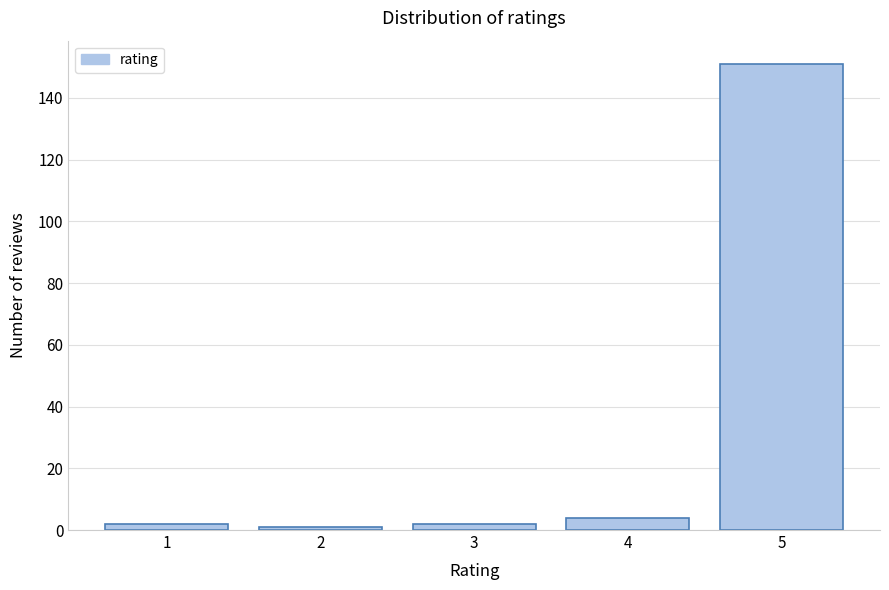

Reading left to right, what are all the values shown in this chart?

2	1	2	4	151